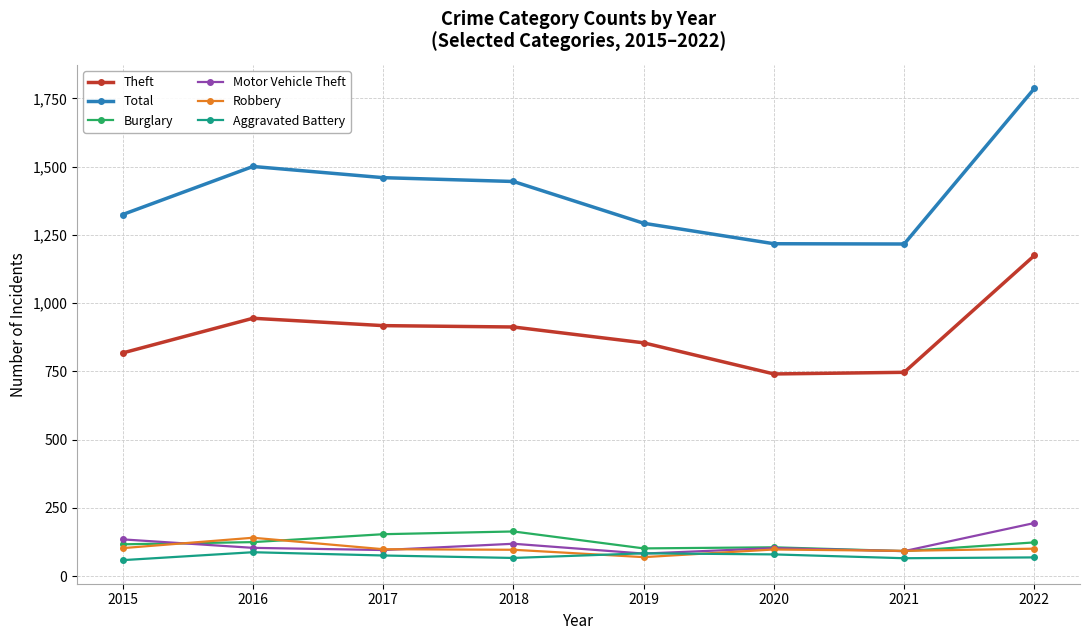

What is the smallest value displayed?

59